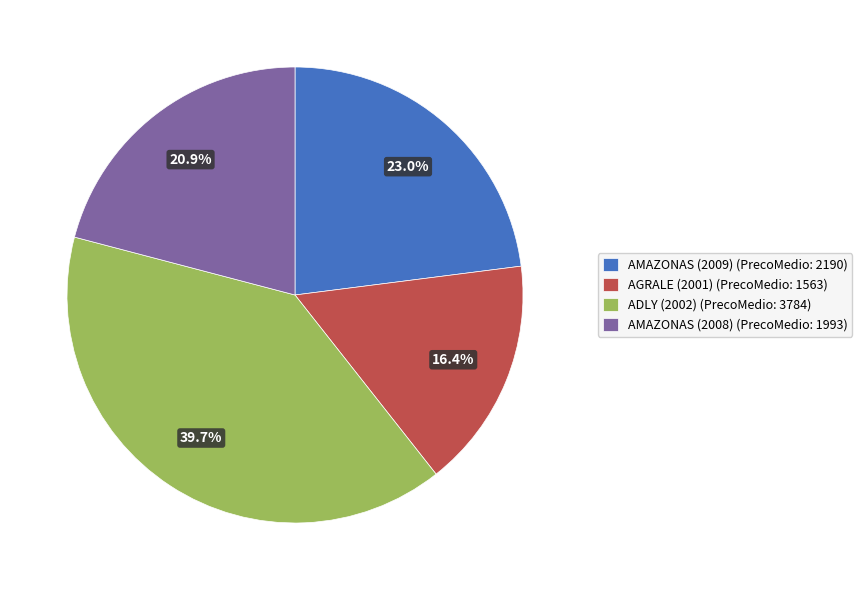

To the nearest percent, what is the average slice percentage?

25%